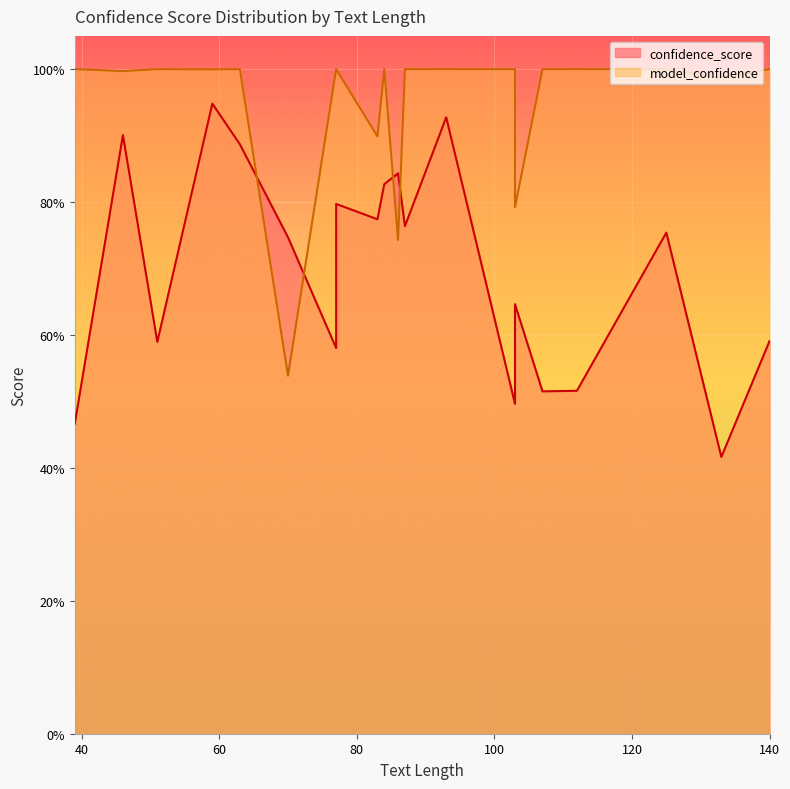

What is the minimum value shown in the chart?

0.4